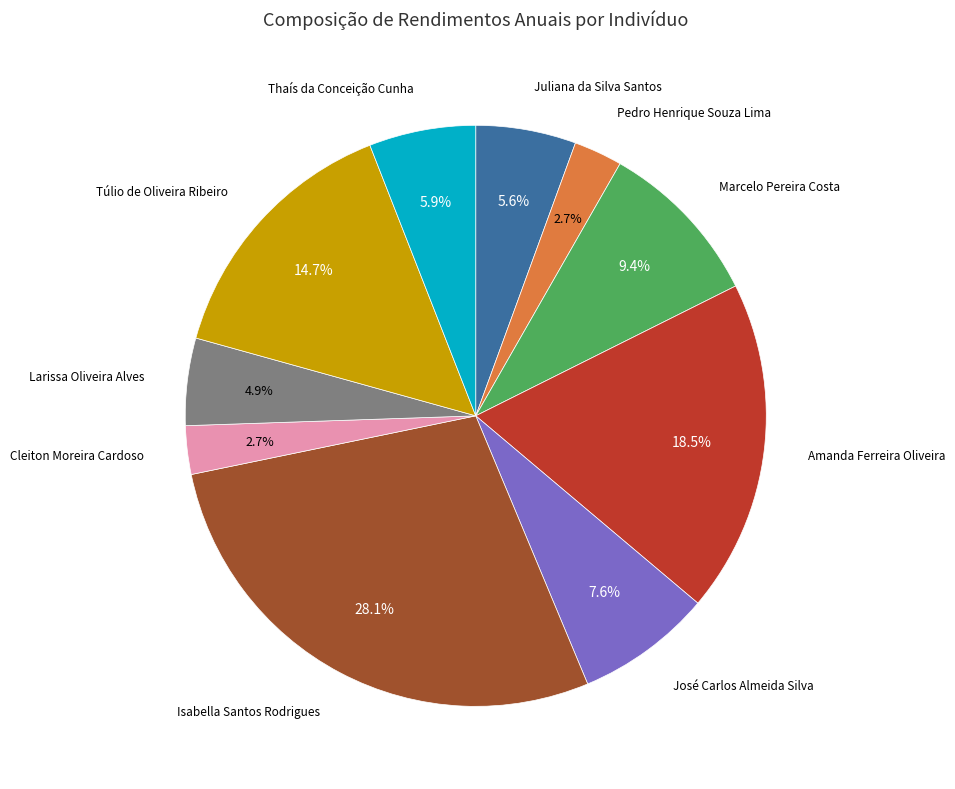

Is there a majority slice in this chart?

No